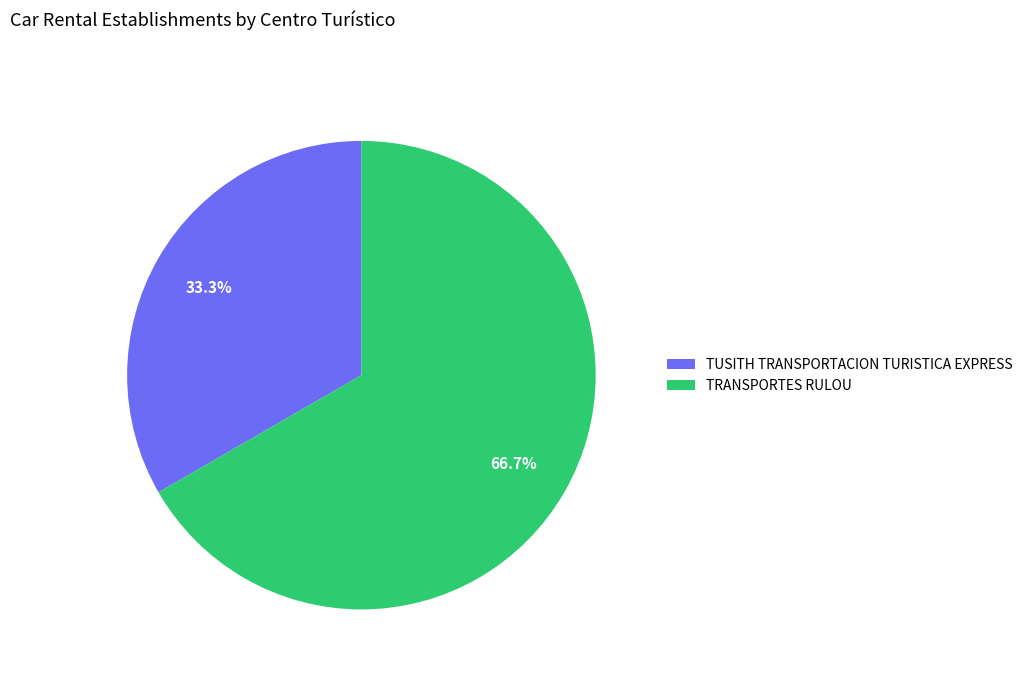

Is TUSITH TRANSPORTACION TURISTICA EXPRESS the majority of the pie?

No